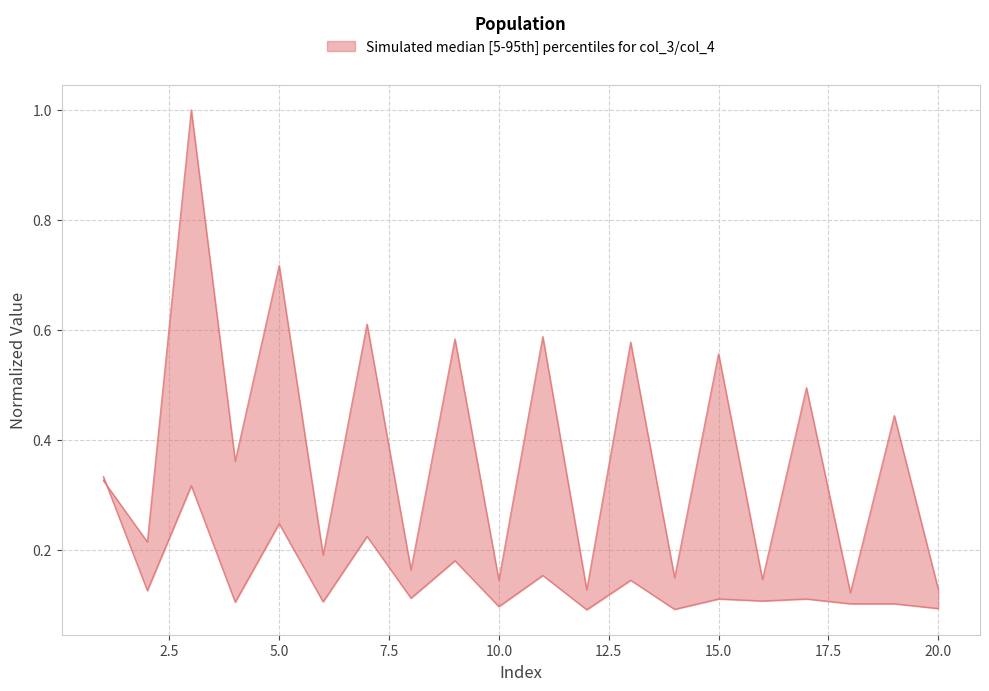

Which series has the largest total across all categories?

col_3